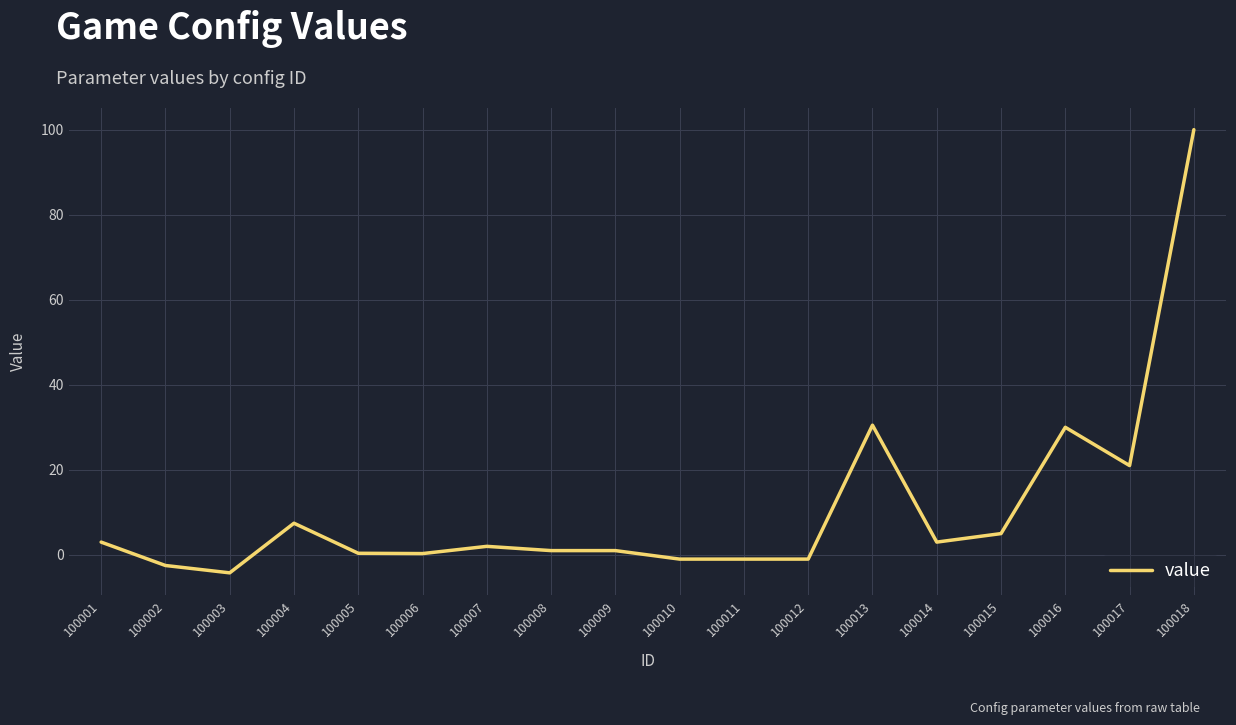

What is the greatest value displayed?

100.0